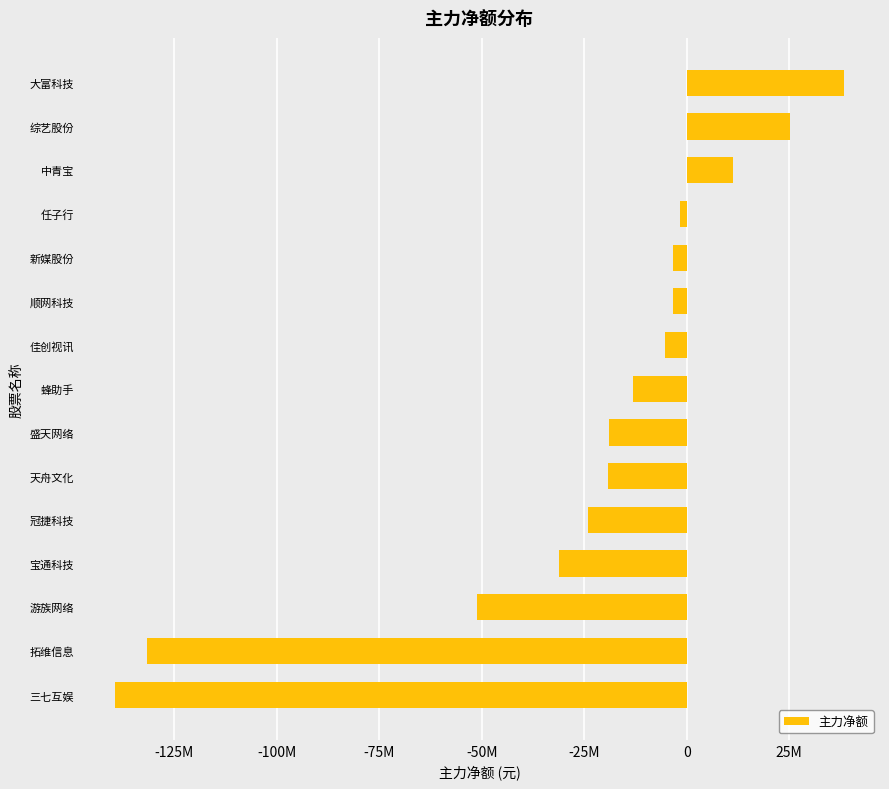

Are the bars horizontal?

Yes